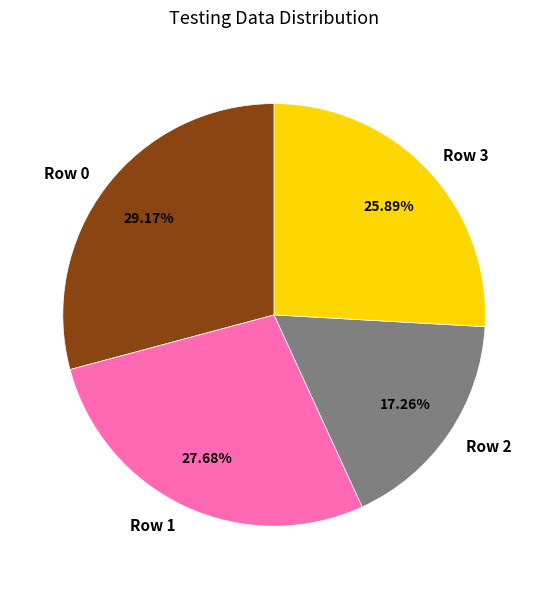

How many slices are in this pie chart?

4